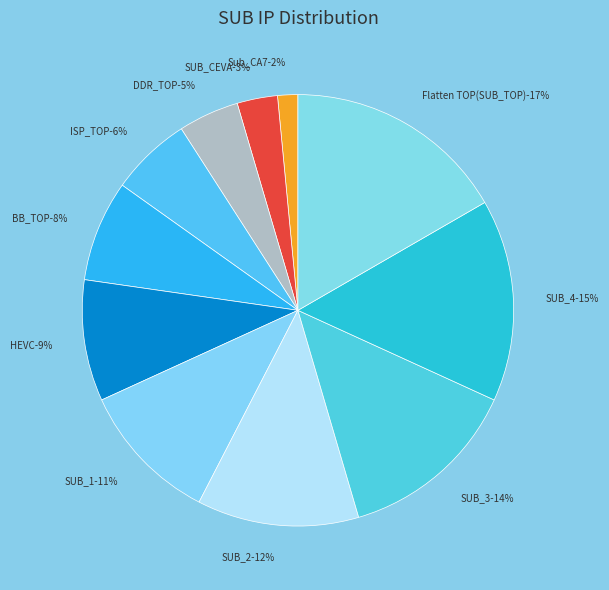

Which category has the biggest portion of the pie?

Flatten TOP(SUB_TOP)